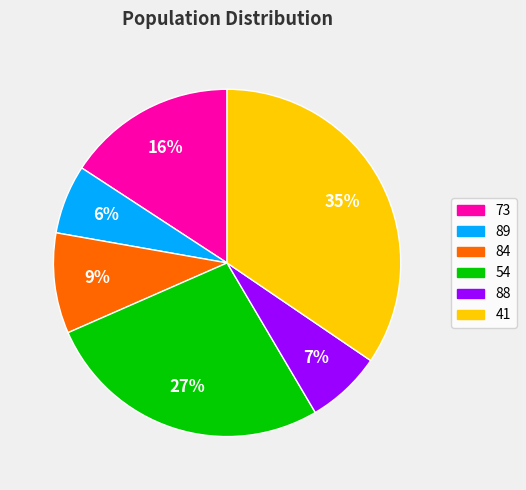

What is the largest slice in the pie chart?

41